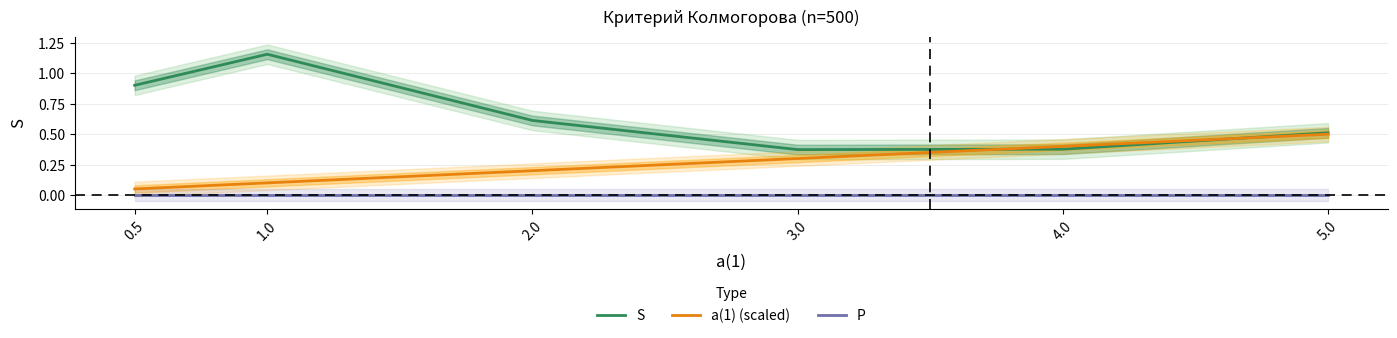

What are all the series names shown in the legend?

S, a(1) (scaled), P